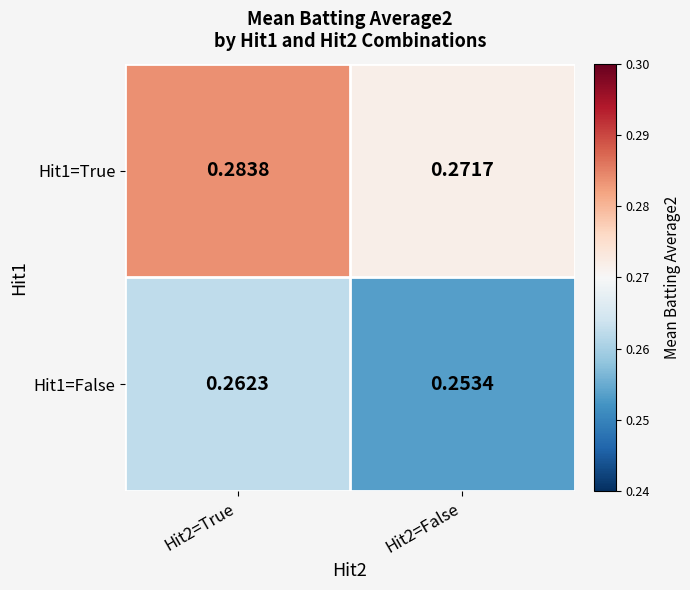

Reading left to right, transcribe all the data shown in this chart.

Hit1=True: Hit2=True=0.3	Hit2=False=0.3
Hit1=False: Hit2=True=0.3	Hit2=False=0.3